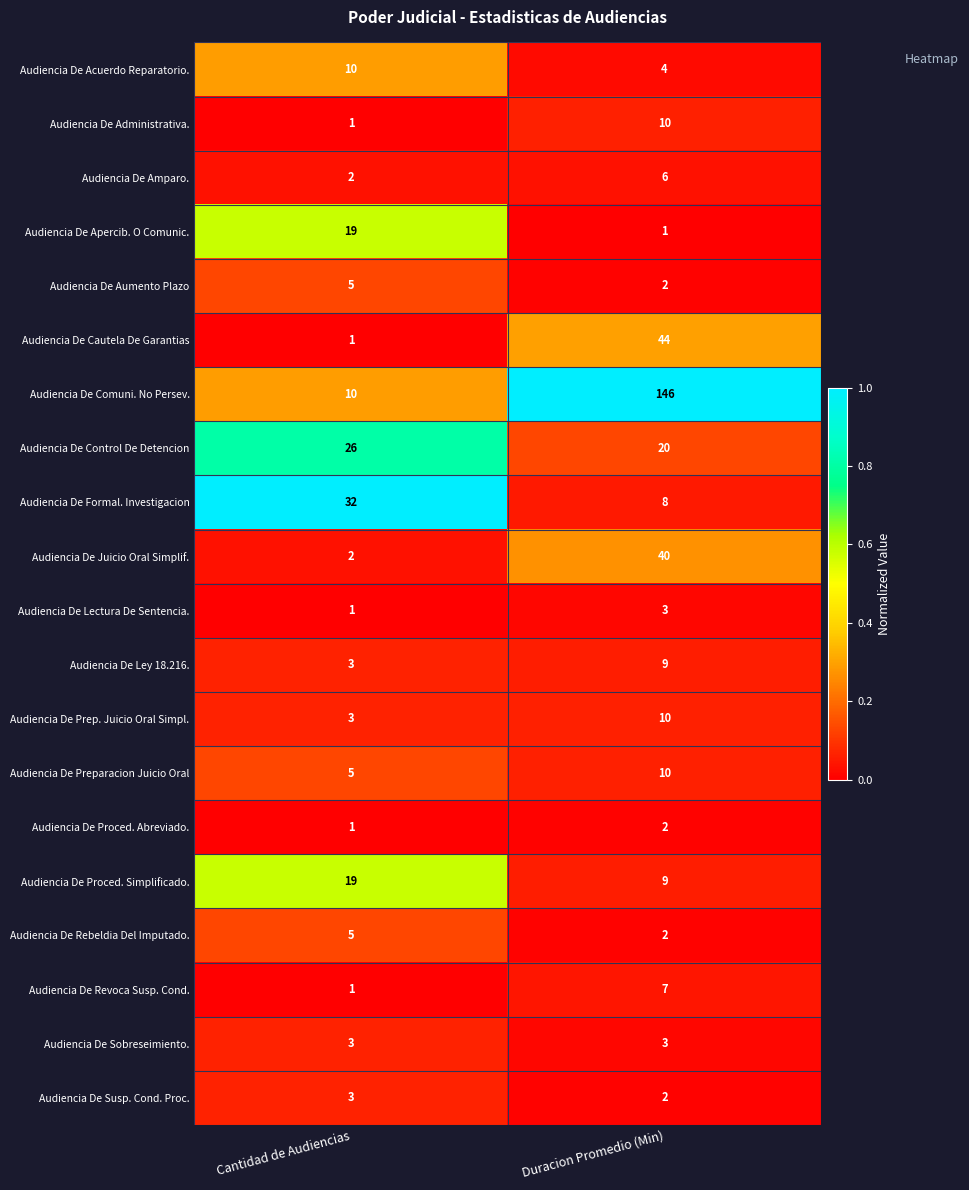

The value of Audiencia De Comuni. No Persev. at Cantidad de Audiencias is 3. True or false?

False